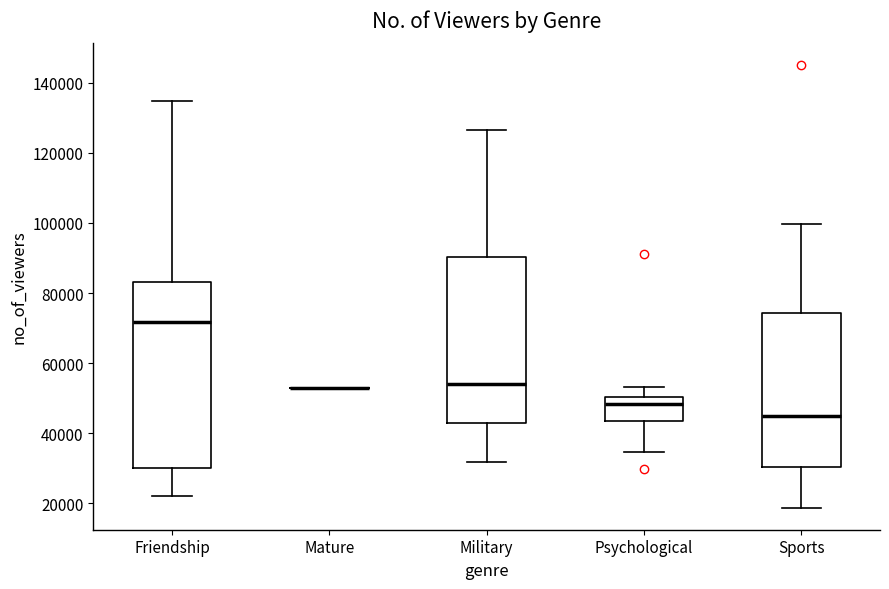

Which box is the tallest, from its lower edge to its upper edge?

Friendship